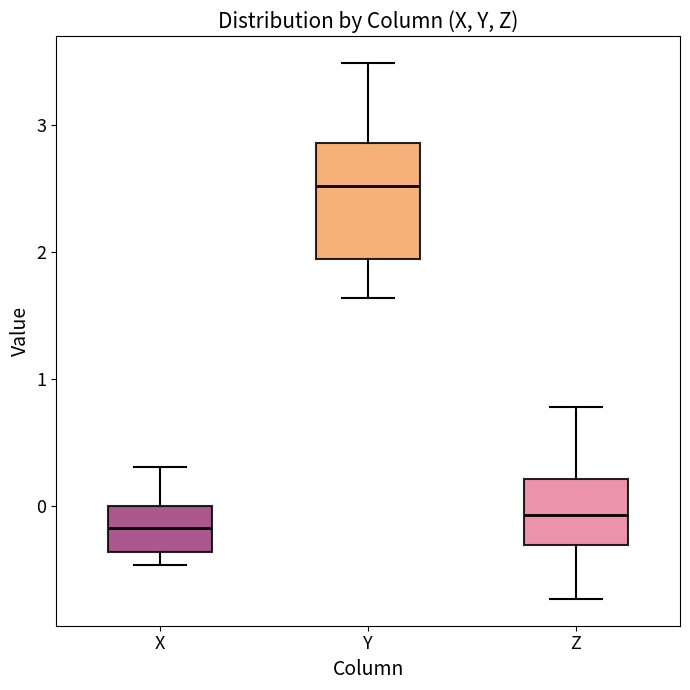

Reading left to right, read every box against the y-axis: the position of its median line, the range the box covers, and the ends of its whiskers. The values are not printed on the chart, so give them approximately, as read against the axis.

X: median -0.2, box -0.4 to 0.0, whiskers -0.5 to 0.3
Y: median 2.5, box 1.9 to 2.9, whiskers 1.6 to 3.5
Z: median -0.1, box -0.3 to 0.2, whiskers -0.7 to 0.8